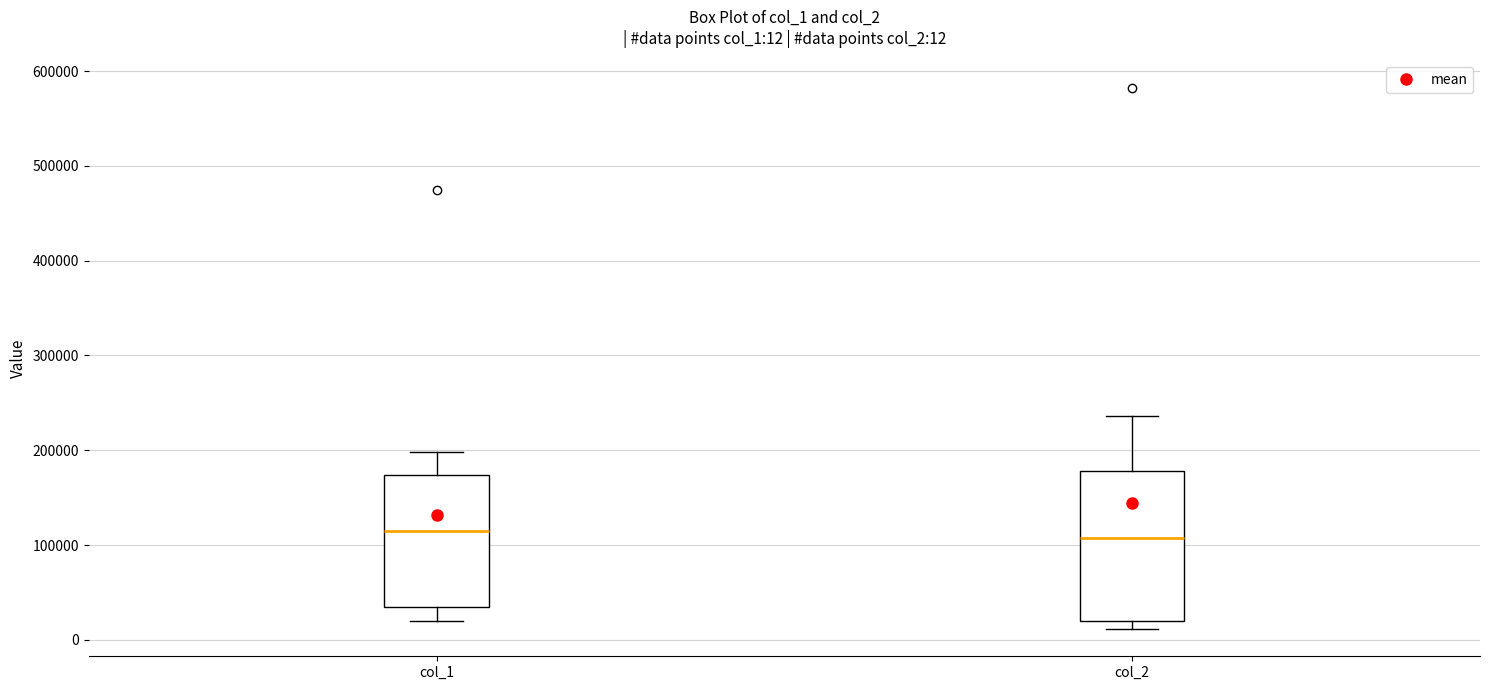

Which box is the tallest, from its lower edge to its upper edge?

col_2